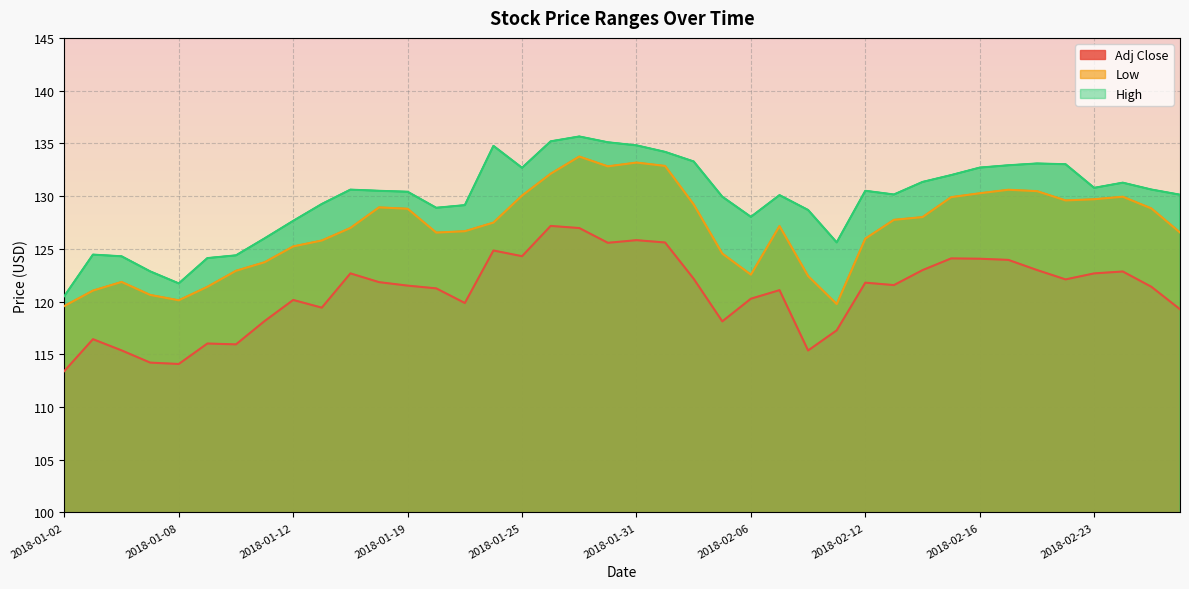

True or false: Adj Close and Low intersect in this chart.

False